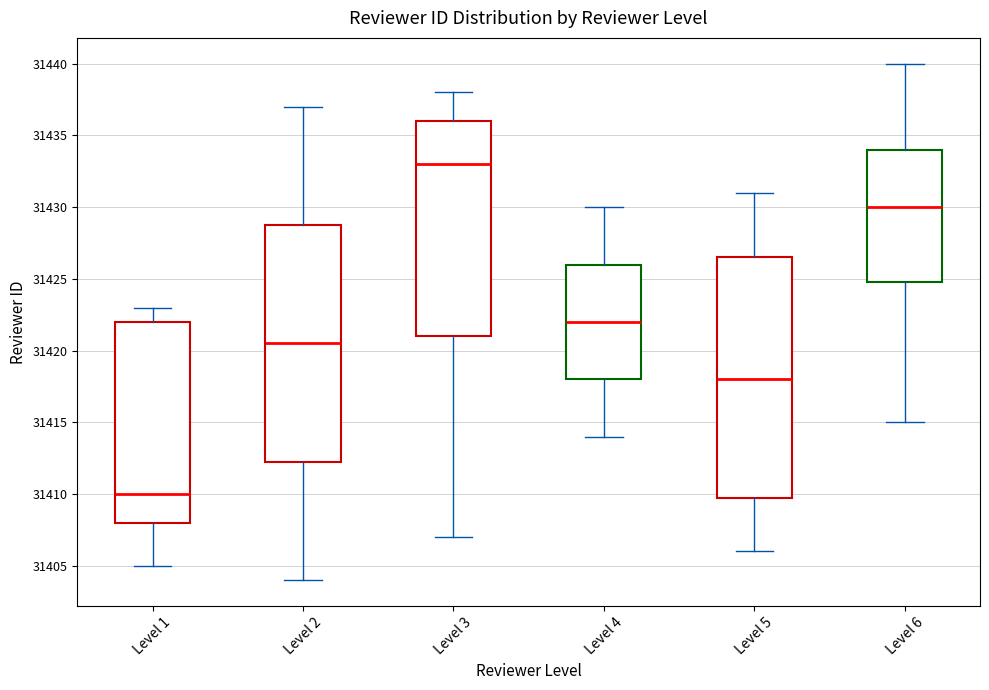

Reading left to right, transcribe this box plot: for each box, give where its median line is, the range the box spans, and where its two whiskers end, as read against the y-axis. The values are not printed on the chart, so give them approximately, as read against the axis.

Level 1: median 31410.0, box 31408.0 to 31422.0, whiskers 31405.0 to 31423.0
Level 2: median 31420.5, box 31412.5 to 31429.0, whiskers 31404.0 to 31437.0
Level 3: median 31433.0, box 31421.0 to 31436.0, whiskers 31407.0 to 31438.0
Level 4: median 31422.0, box 31418.0 to 31426.0, whiskers 31414.0 to 31430.0
Level 5: median 31418.0, box 31410.0 to 31426.5, whiskers 31406.0 to 31431.0
Level 6: median 31430.0, box 31425.0 to 31434.0, whiskers 31415.0 to 31440.0